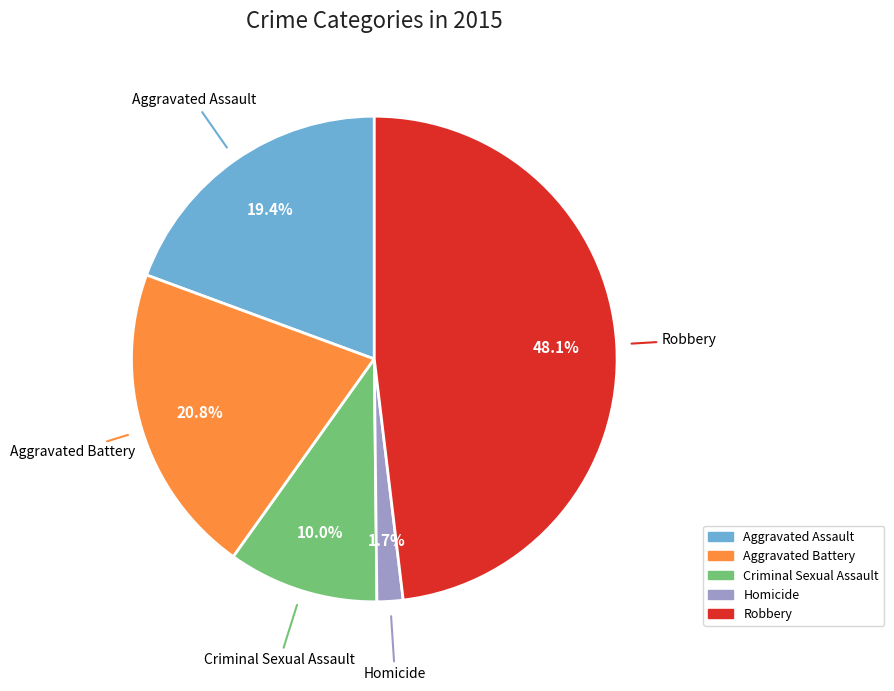

Which category has the biggest portion of the pie?

Robbery